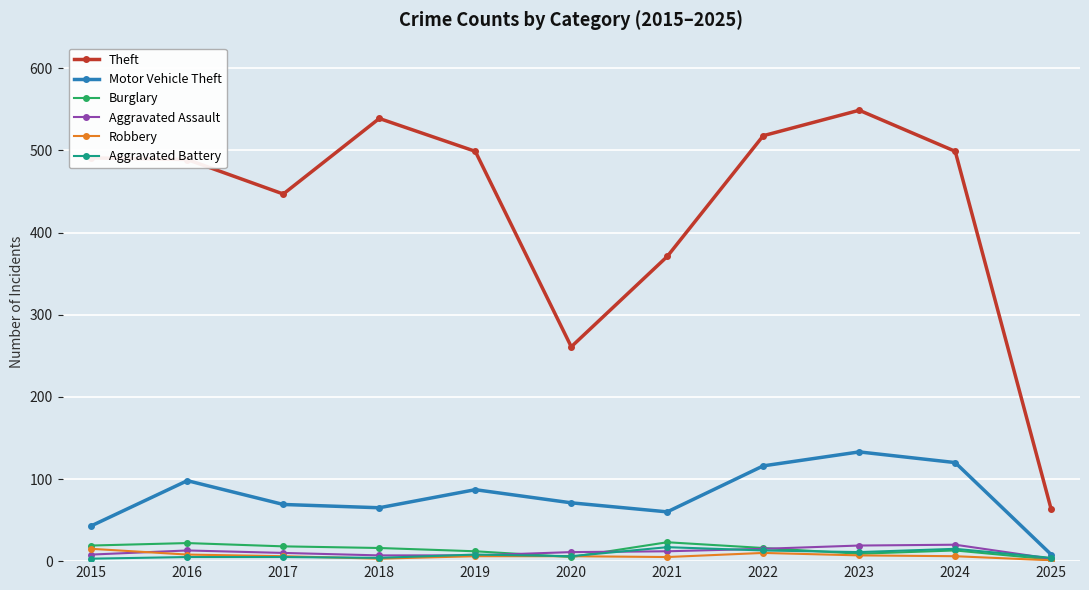

True or false: Theft and Aggravated Battery intersect in this chart.

False